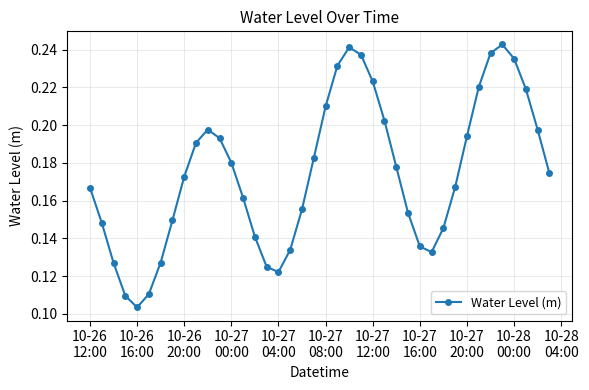

True or false: the data has more than 1 interior local peaks.

True